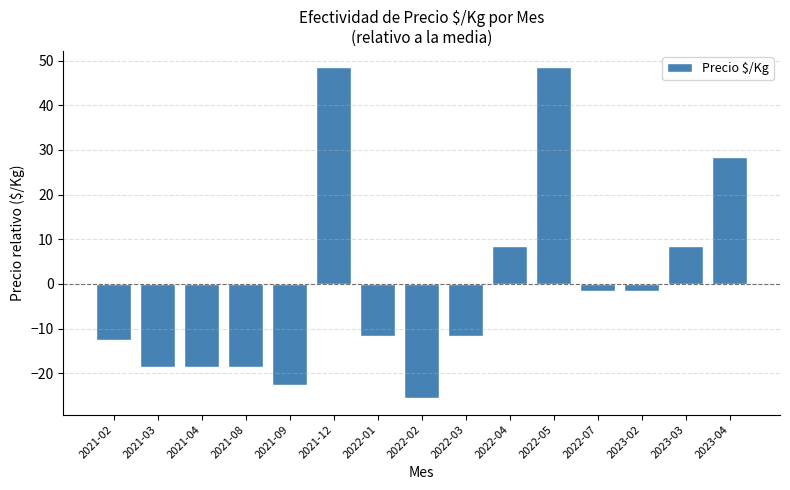

The value at 2022-05 is 48.5. True or false?

True